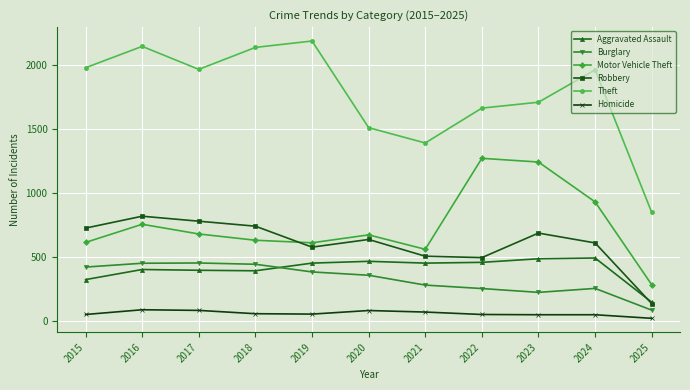

True or false: Burglary and Robbery cross at least once.

False